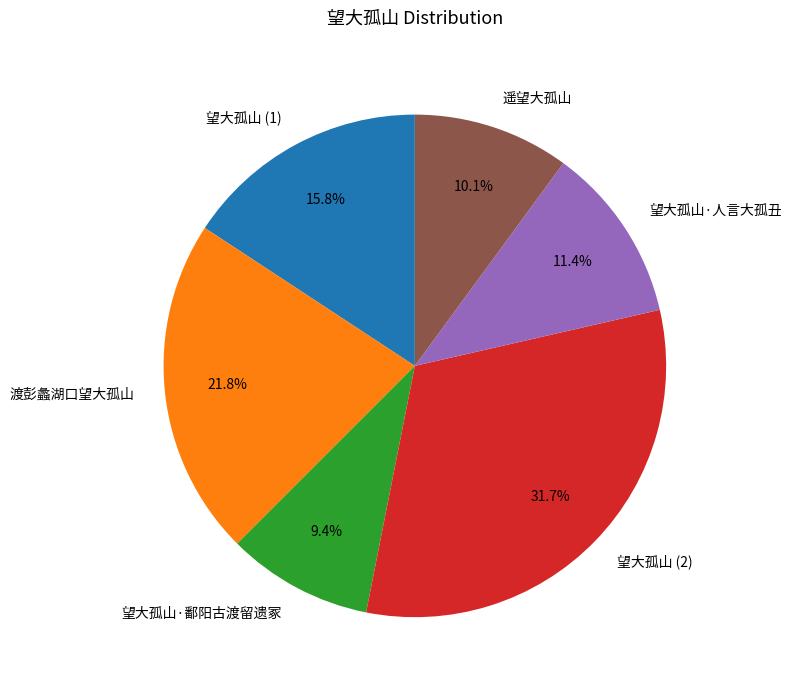

Count the number of slices in the pie.

6